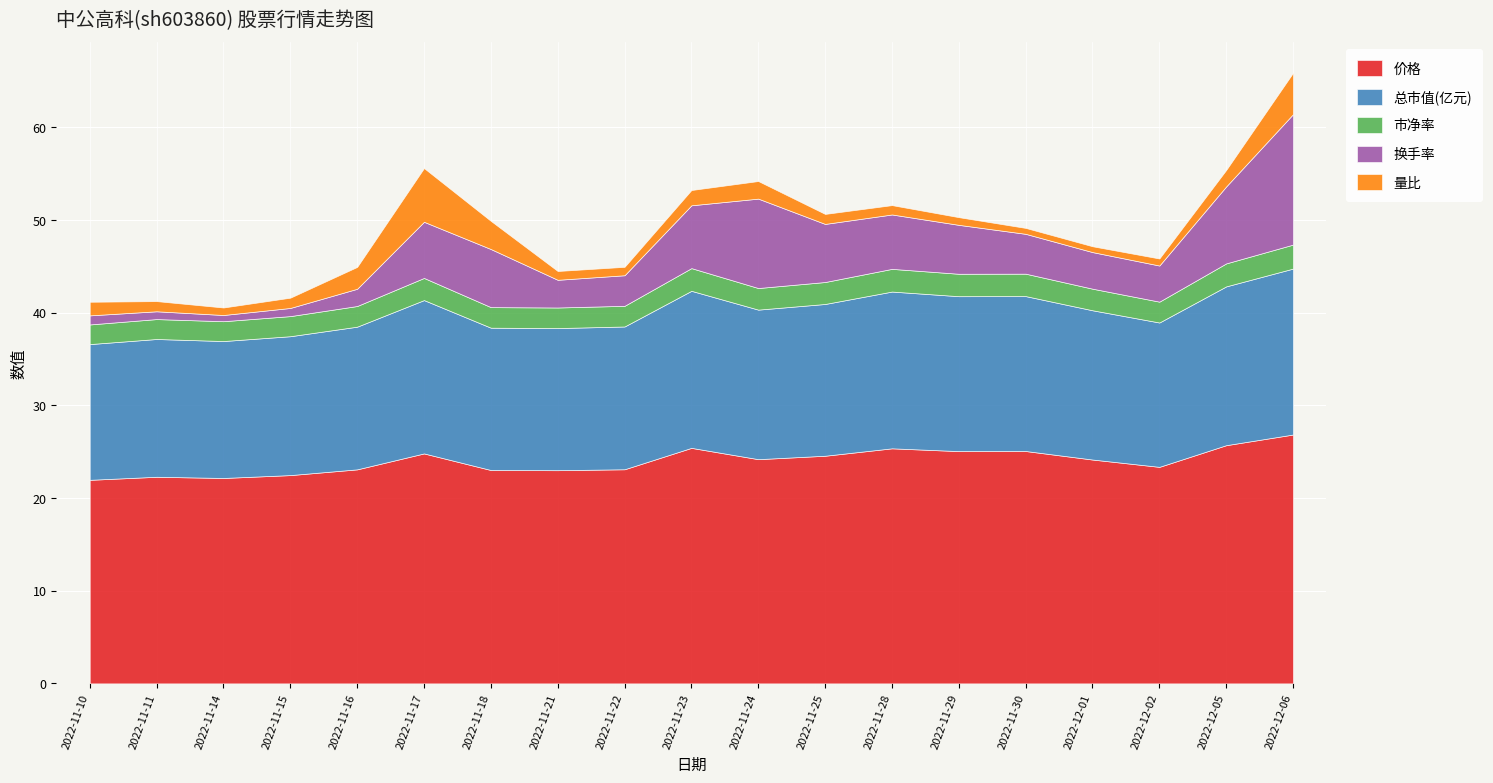

What is the difference between the maximum and minimum values in the 换手率 series?

13.4